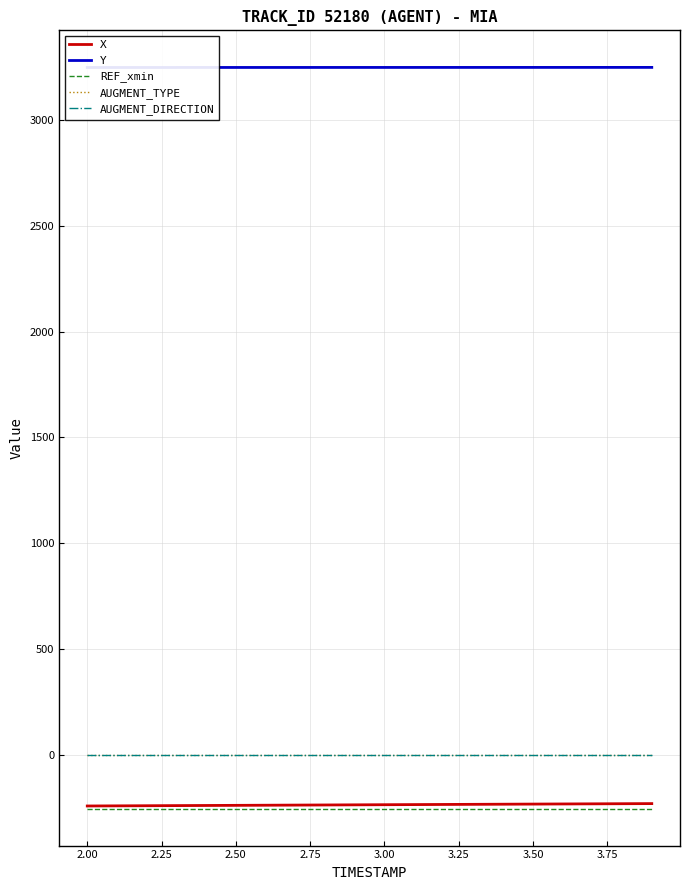

True or false: AUGMENT_TYPE and REF_xmin intersect in this chart.

False